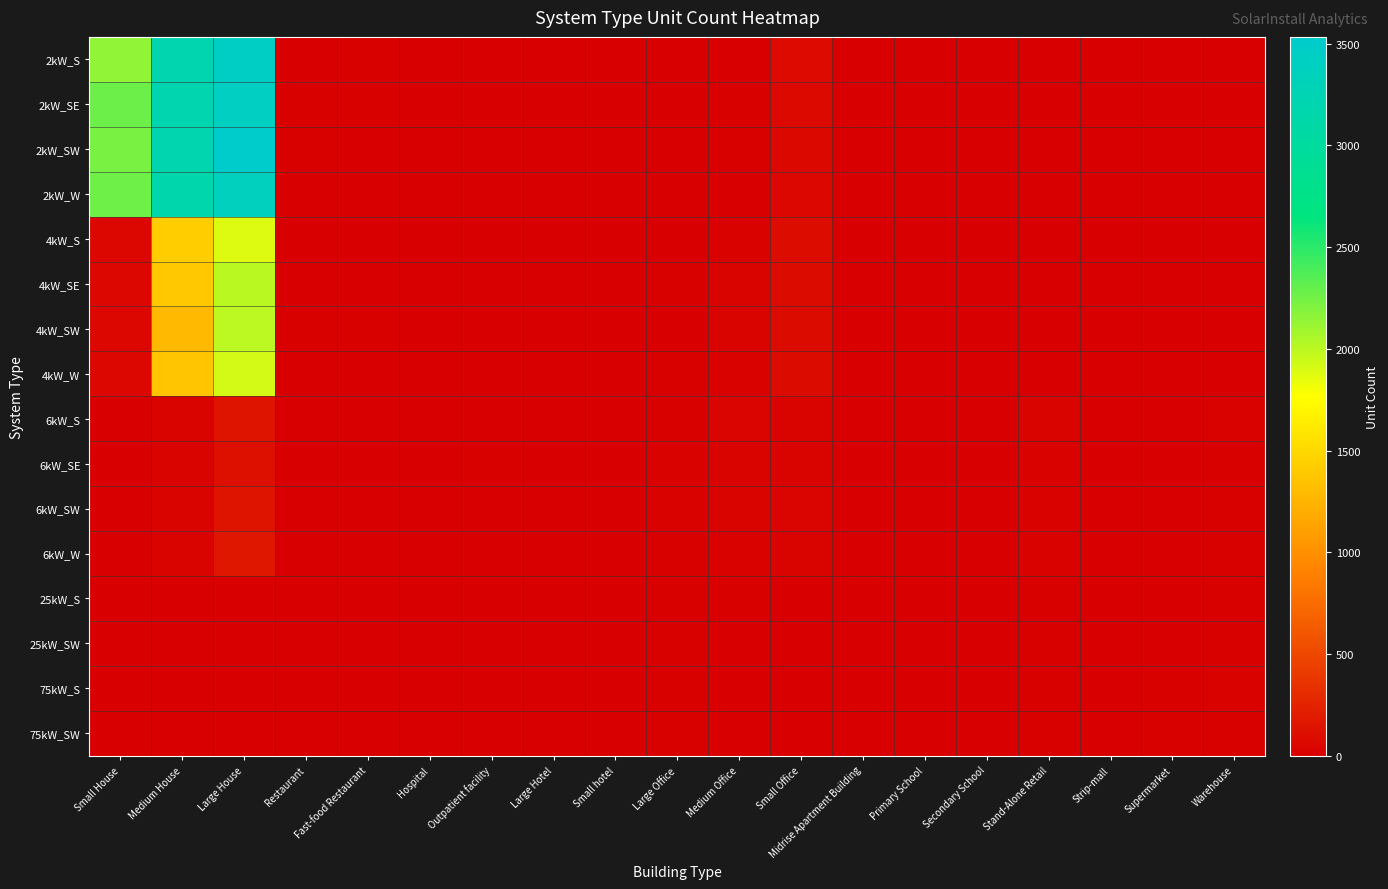

What is the spread (max minus min) of values at Large Office?

25